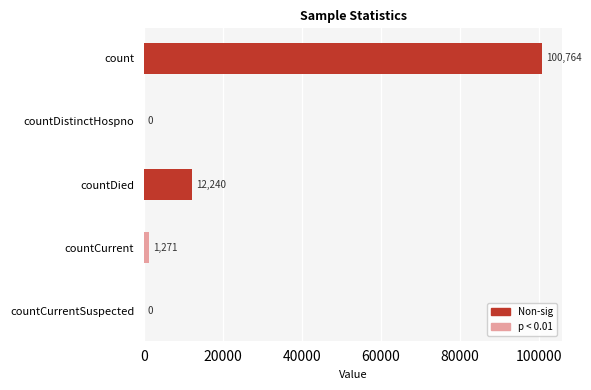

What is the change in value from count to countCurrentSuspected?

-100764